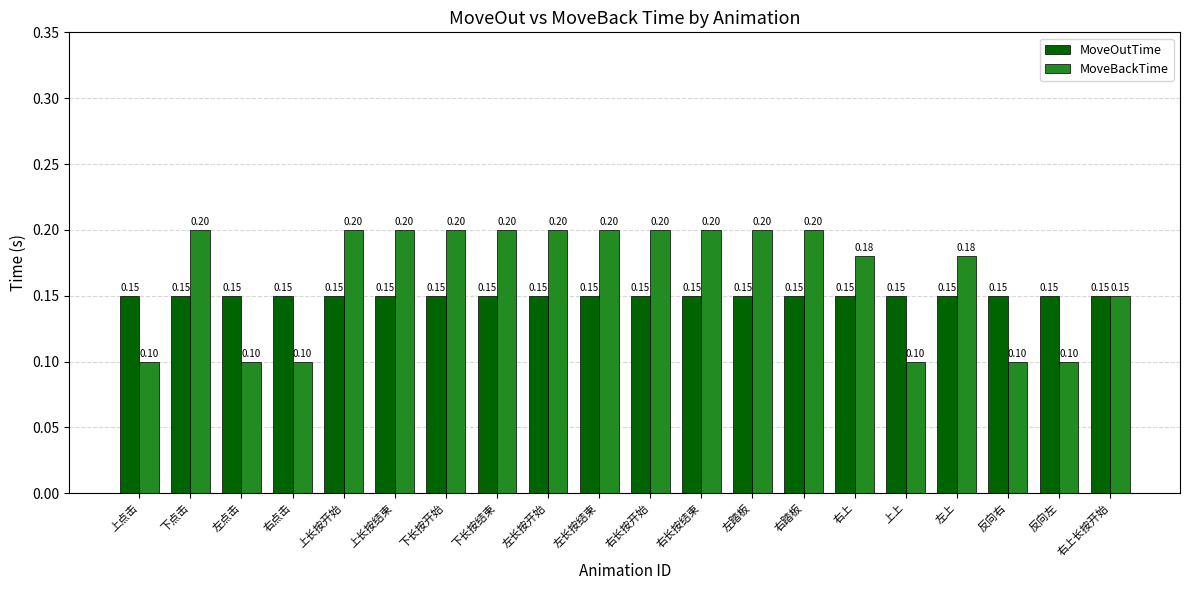

List the series in order of their peak value, lowest first.

MoveOutTime, MoveBackTime